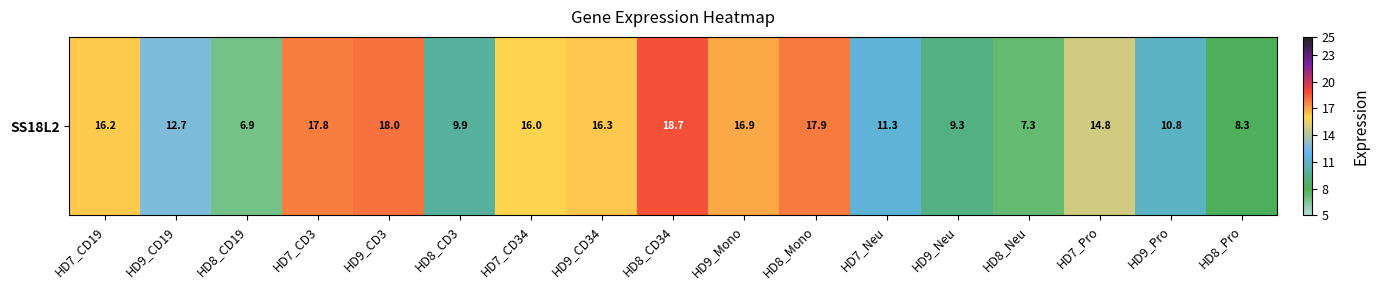

List the labels in order of value, smallest first.

HD8_CD19, HD8_Neu, HD8_Pro, HD9_Neu, HD8_CD3, HD9_Pro, HD7_Neu, HD9_CD19, HD7_Pro, HD7_CD34, HD7_CD19, HD9_CD34, HD9_Mono, HD7_CD3, HD8_Mono, HD9_CD3, HD8_CD34